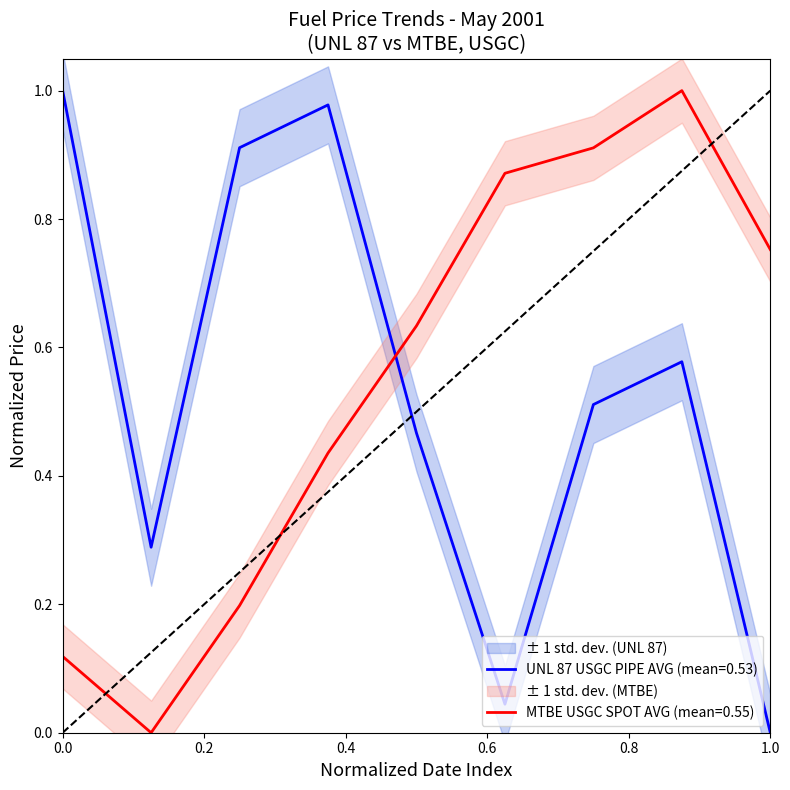

True or false: UNL 87 USGC PIPE AVG (mean=0.53) and MTBE USGC SPOT AVG (mean=0.55) cross at least once.

True